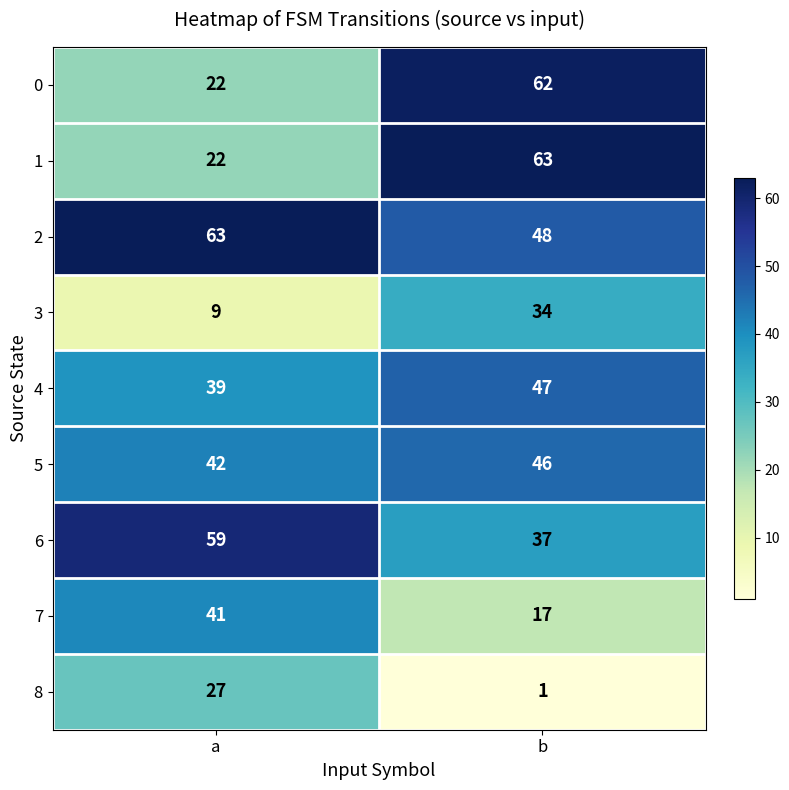

What is the maximum value shown in the chart?

63